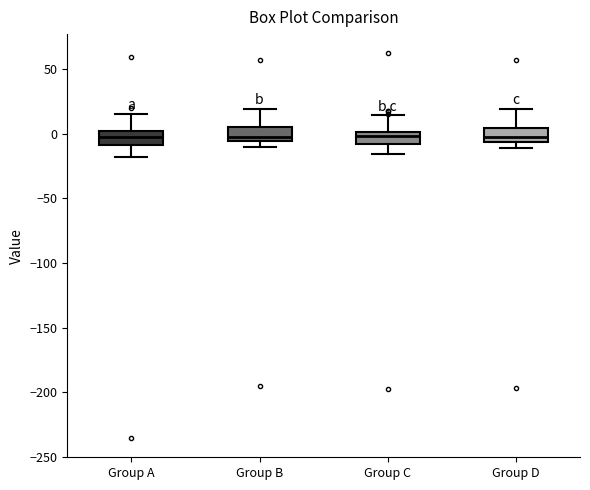

Where is the lower edge of the box for Group B on the y-axis? The values are not printed on the chart, so give them approximately, as read against the axis.

-5